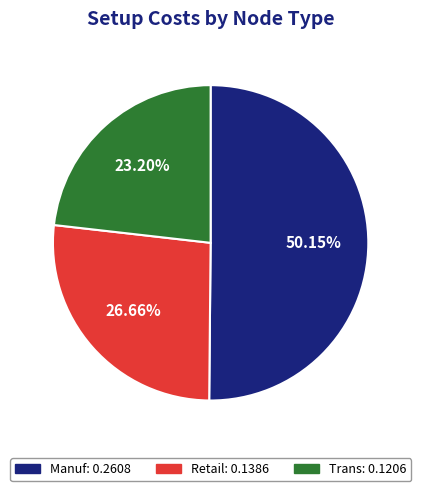

Is there any slice that represents more than half of the pie?

Yes